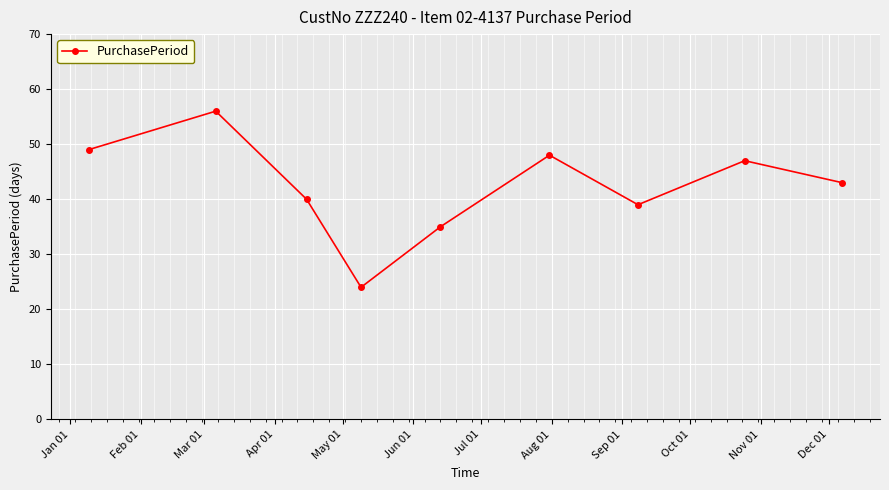

What is the smallest value displayed?

24